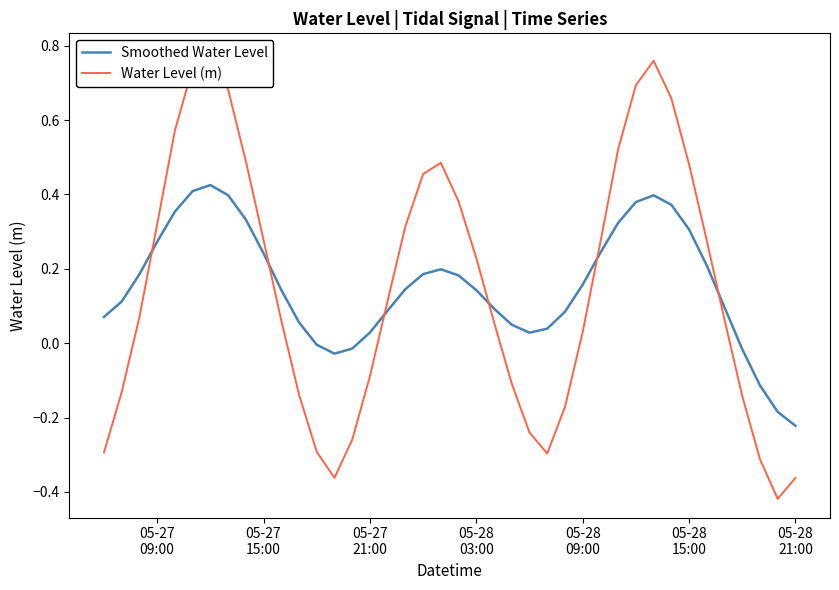

Which series ends up on top after the final intersection of Smoothed Water Level and Water Level (m)?

Smoothed Water Level